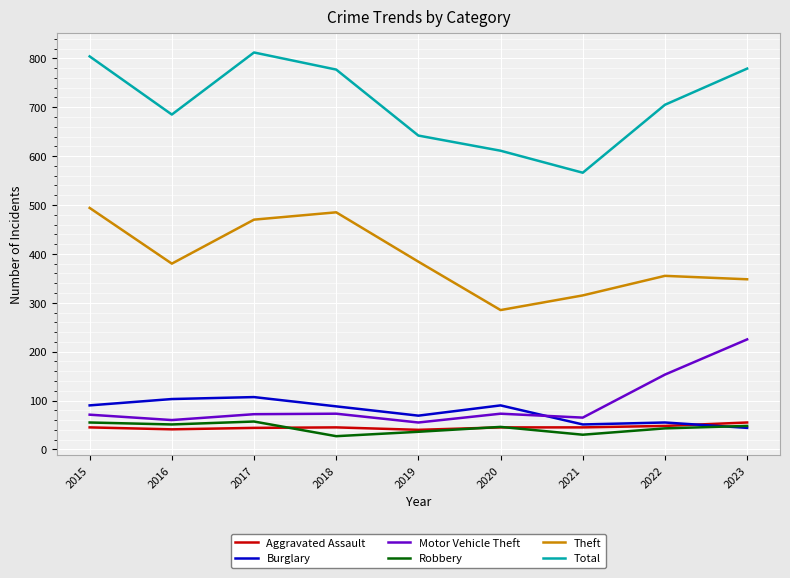

At which label does Theft reach its minimum?

2020